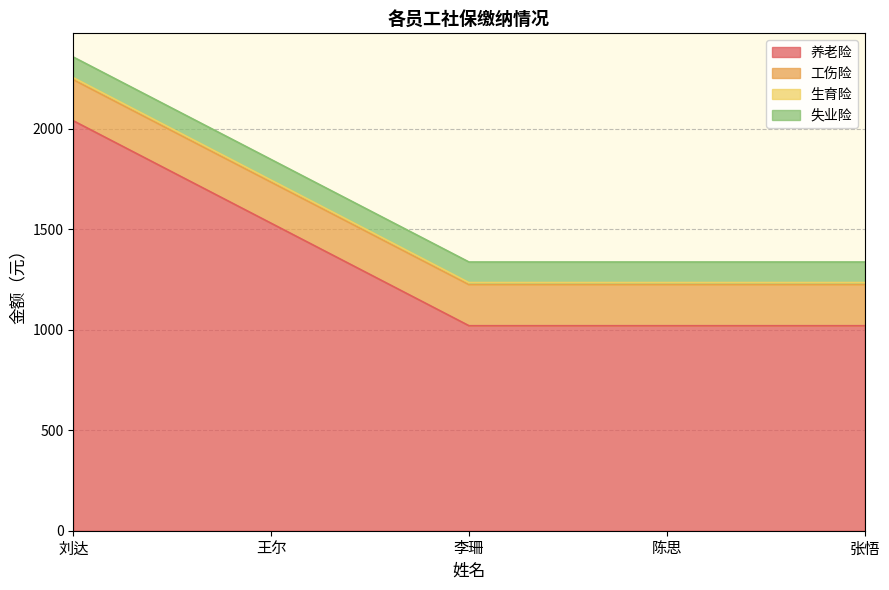

How many data points does each series have?

5